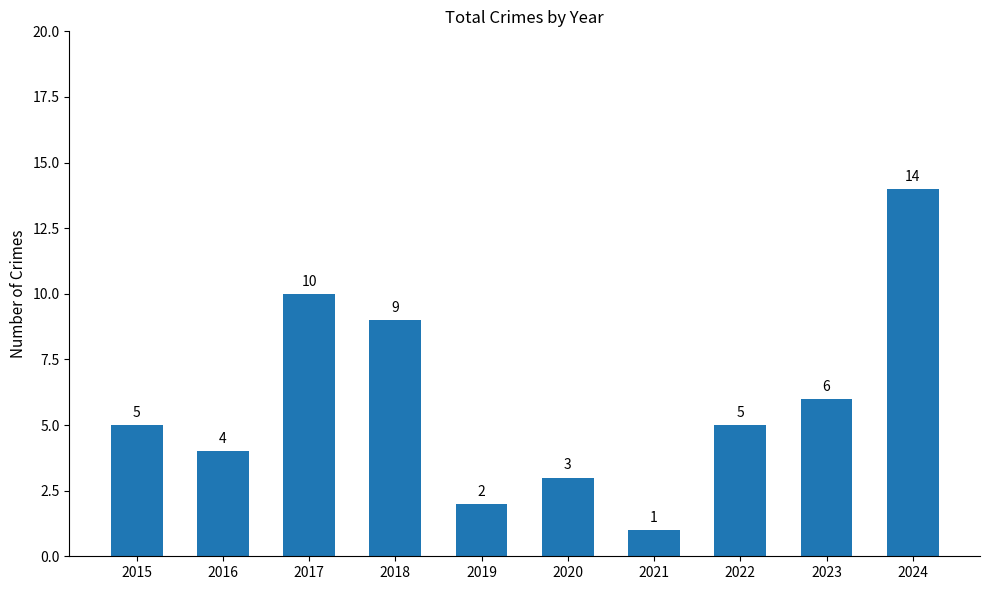

Does the chart contain any negative values?

No